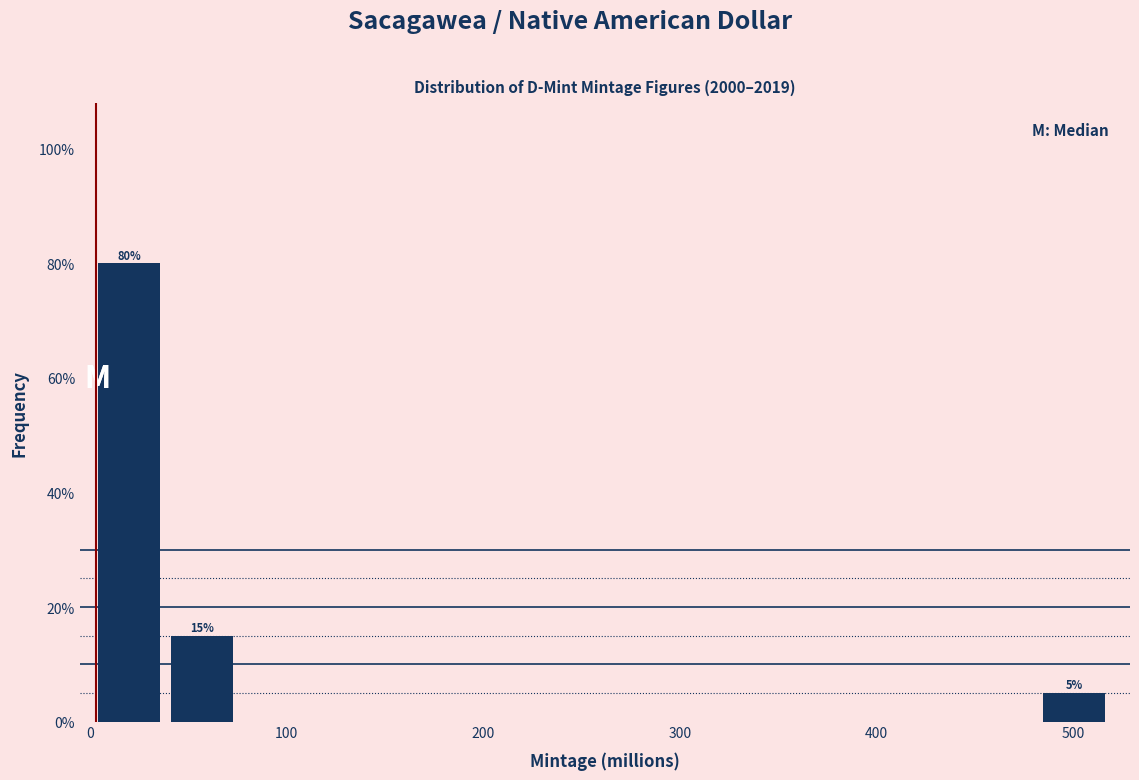

Around what value on the x-axis is the tallest bar? Give the approximate position of its centre, as read against the axis.

20